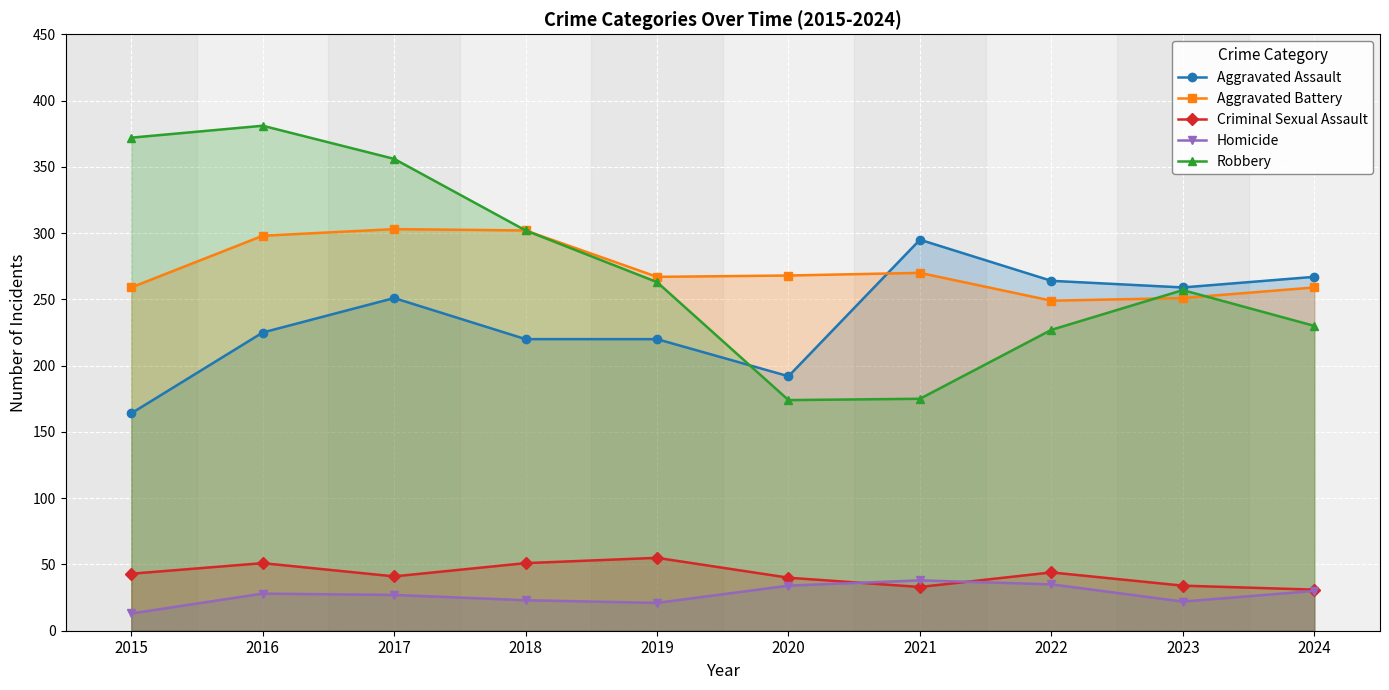

At which label does Robbery reach its minimum?

2020